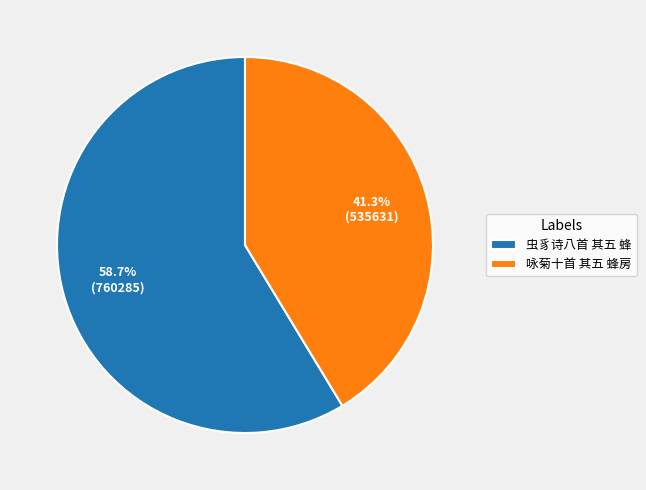

To the nearest percent, what portion does 咏菊十首 其五 蜂房 represent?

41%